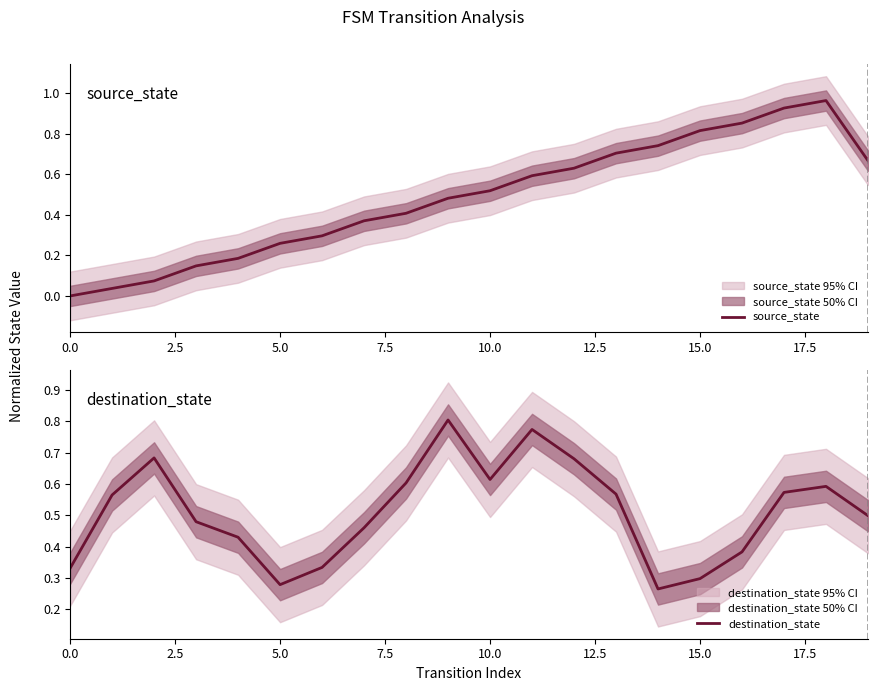

Is it true that destination_state equals 0.2 at 5.0?

False